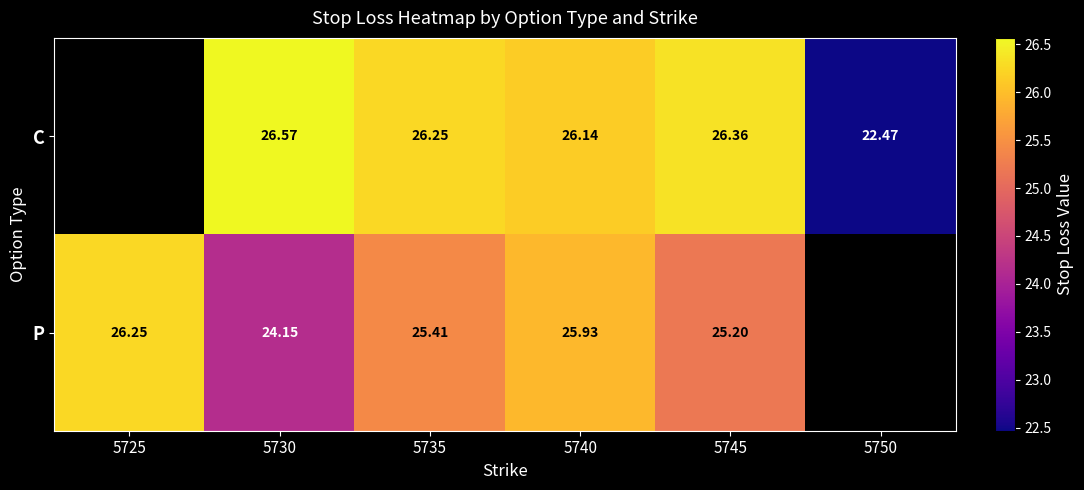

Rank the series at 5735 from lowest to highest value.

P, C